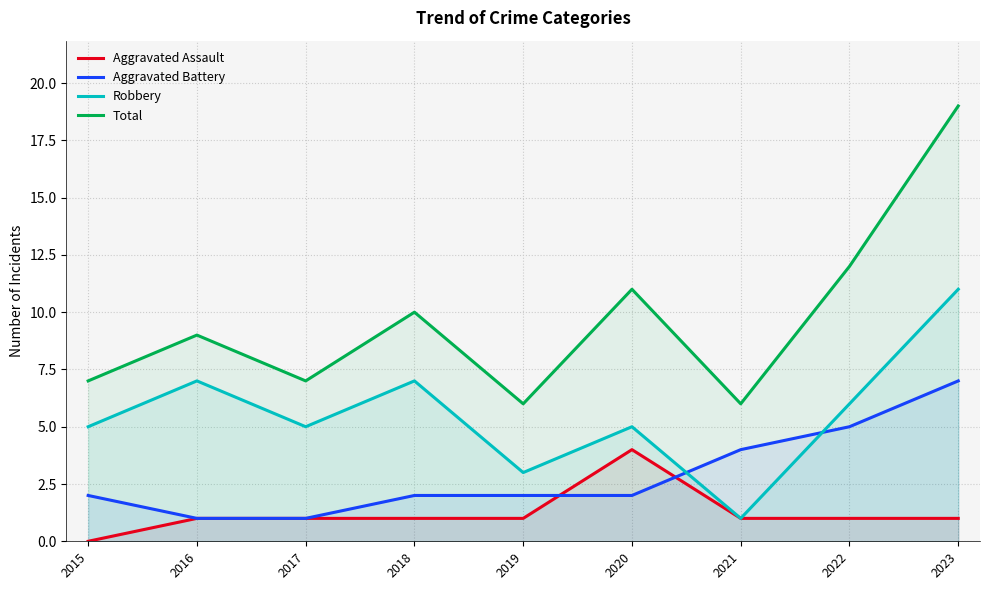

What is the value of the Robbery point at the 2nd from the left?

7